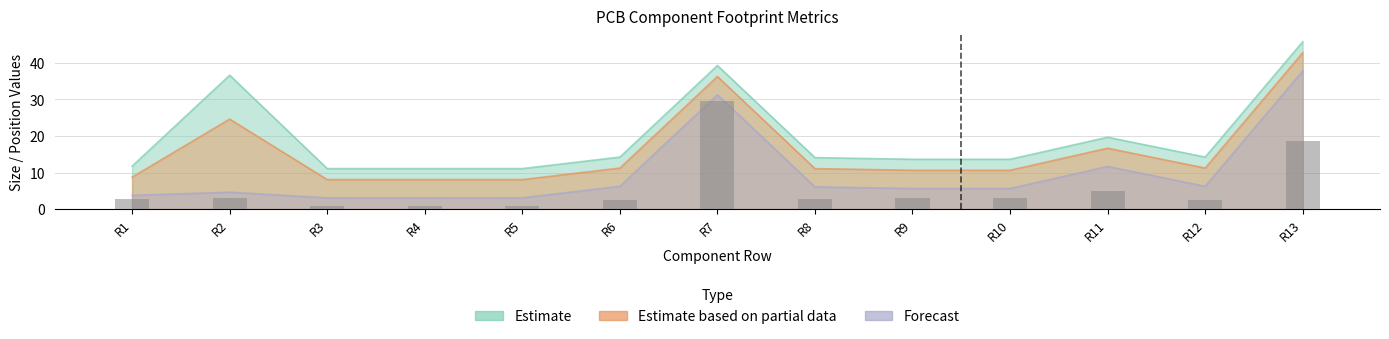

The chart shows a value of 3.0 at R10. True or false?

True